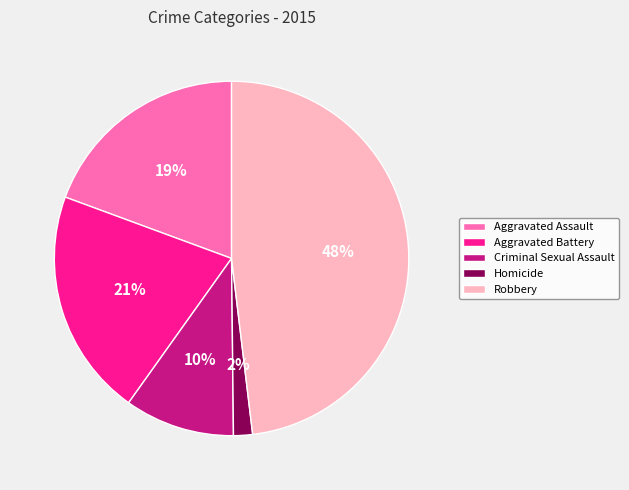

The Aggravated Assault slice represents 19% of the pie. True or false?

True